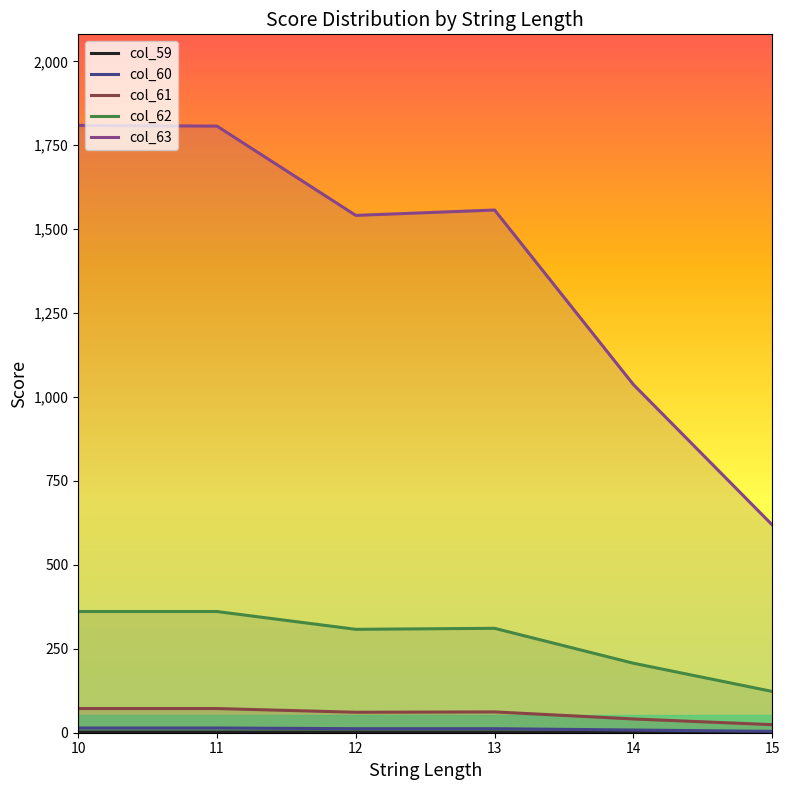

At which category does col_61 reach its first local peak?

13